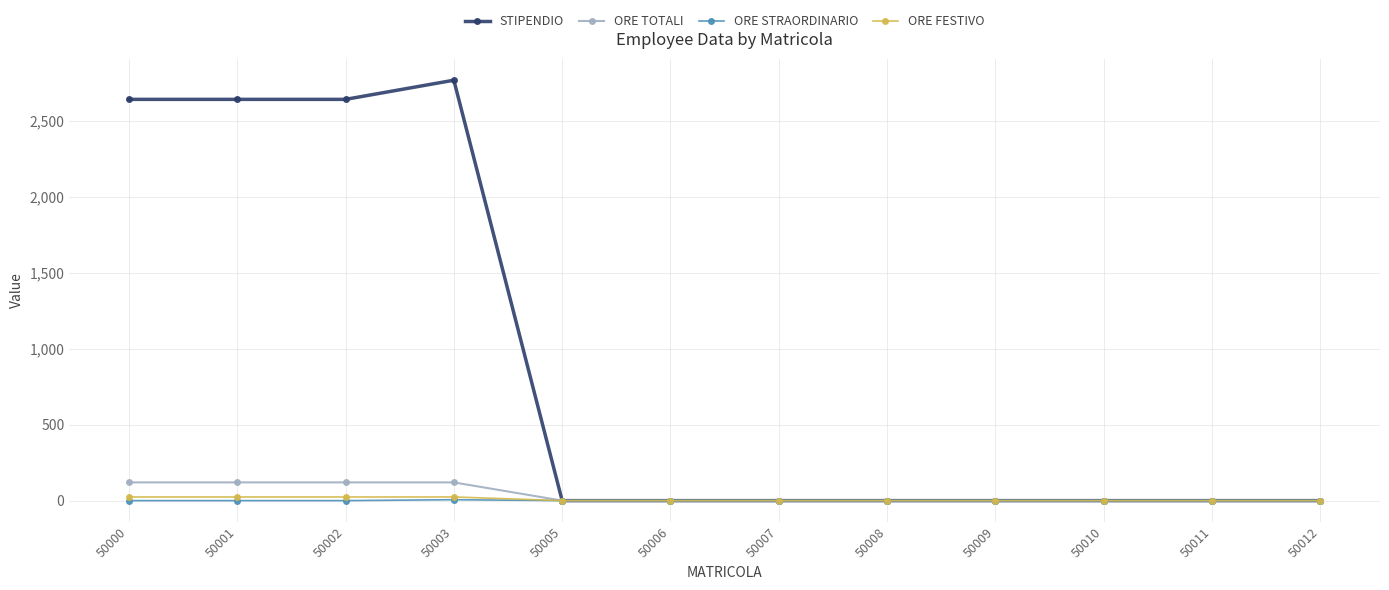

At which category does the chart reach its peak across all series?

50003